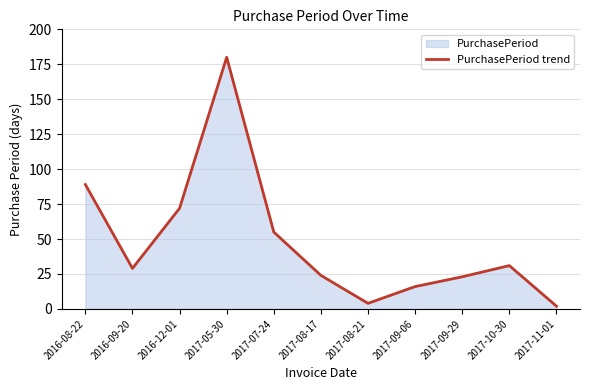

What is the approximate value at 2017-10-30?

31